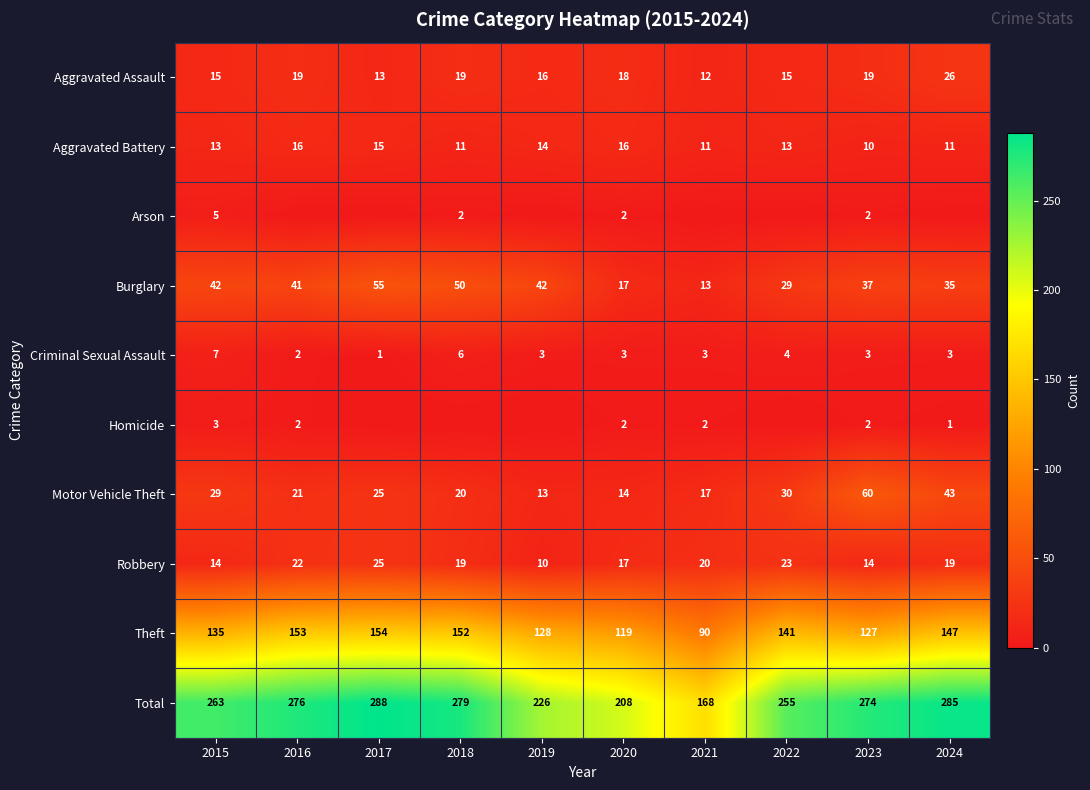

The Theft series shows 90 at 2021. True or false?

True